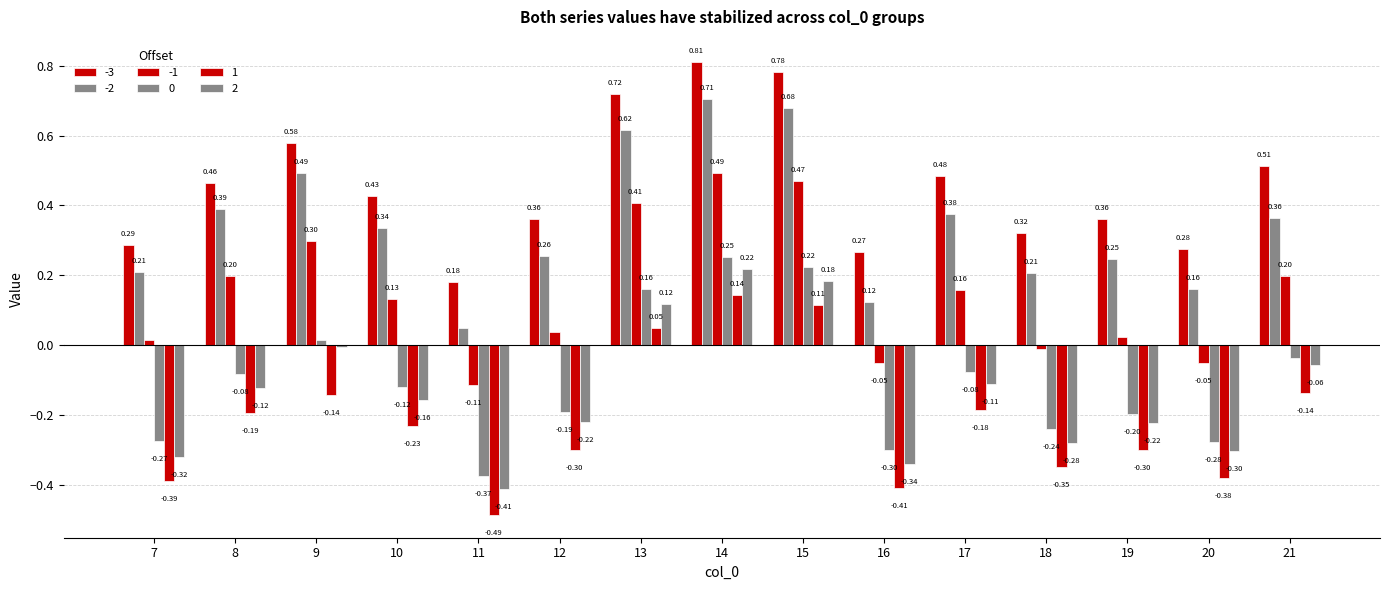

How many bars are there in each group?

6